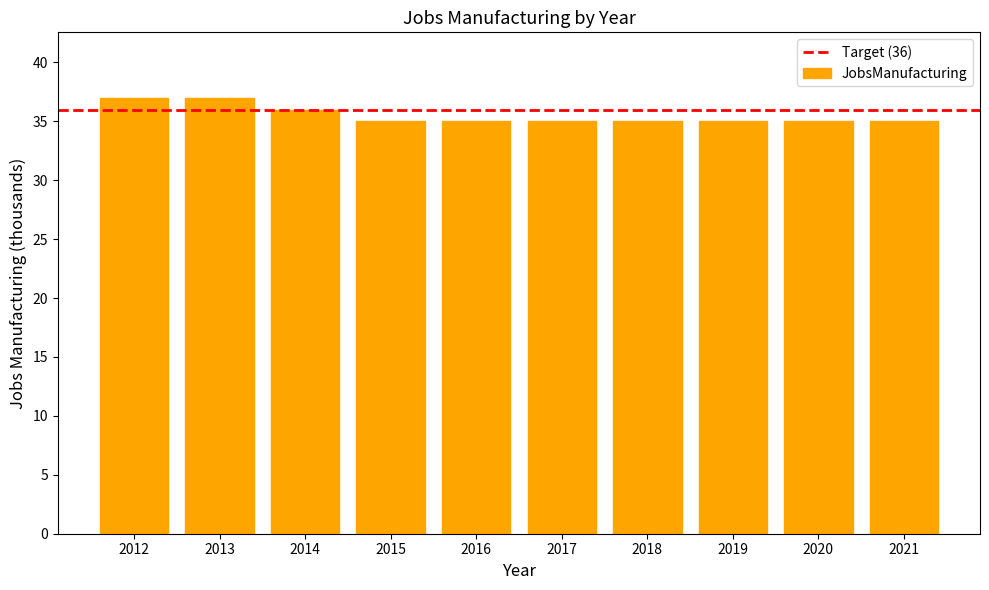

Reading left to right, extract all data points from this chart.

2012=37	2013=37	2014=36	2015=35	2016=35	2017=35	2018=35	2019=35	2020=35	2021=35